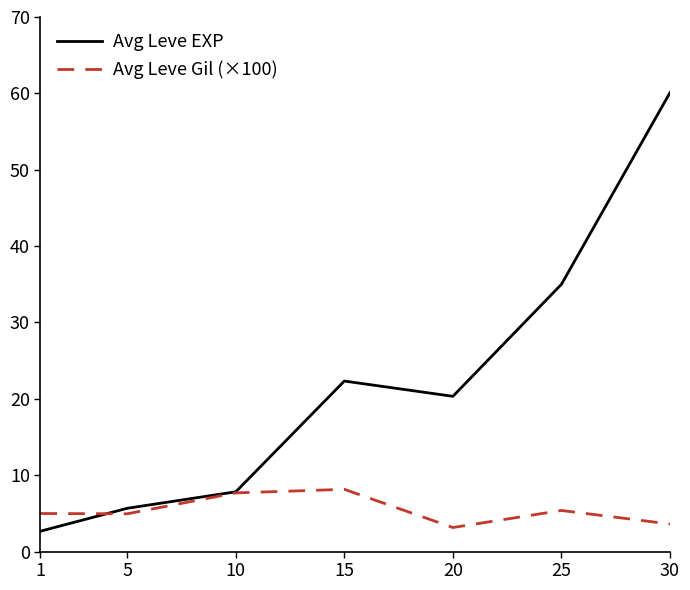

True or false: Avg Leve EXP has more than 2 points higher than both neighbors.

False